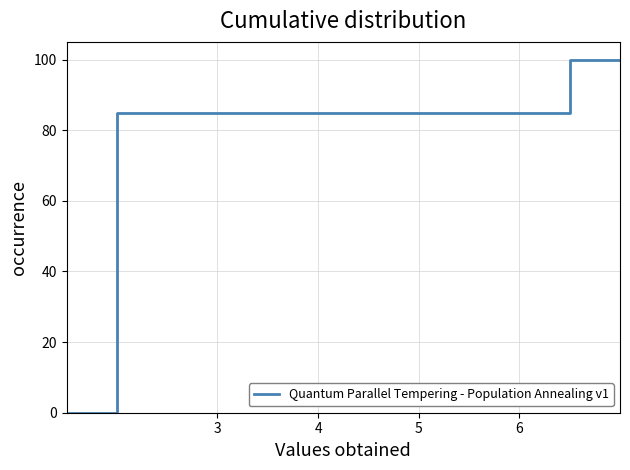

What is the maximum value shown in the chart?

100